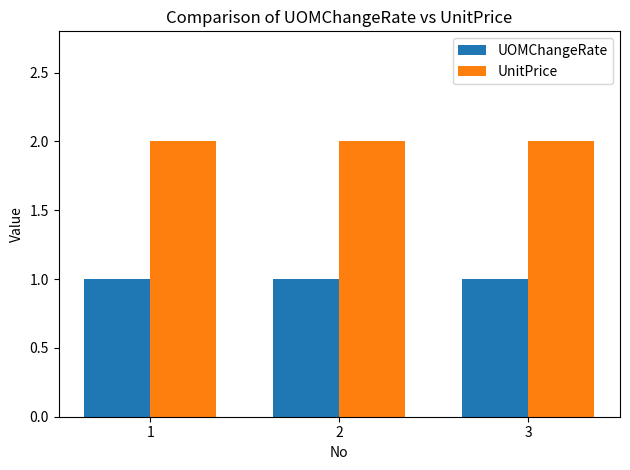

What is the total value across all series at 2?

3